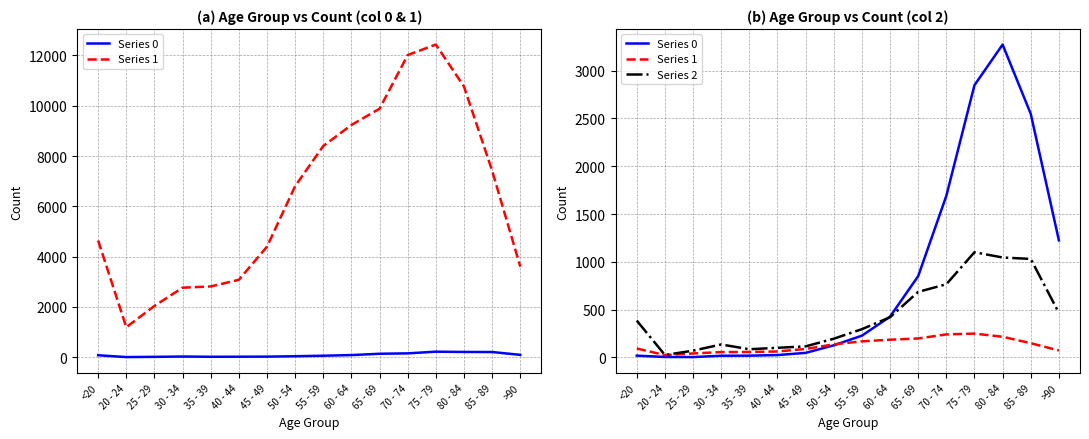

True or false: Series 1 and Series 0 intersect in this chart.

True